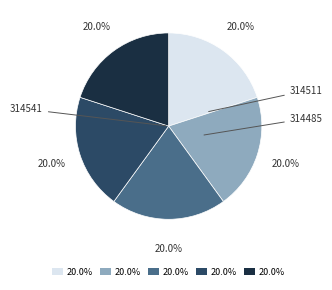

Is there any slice that represents more than half of the pie?

No